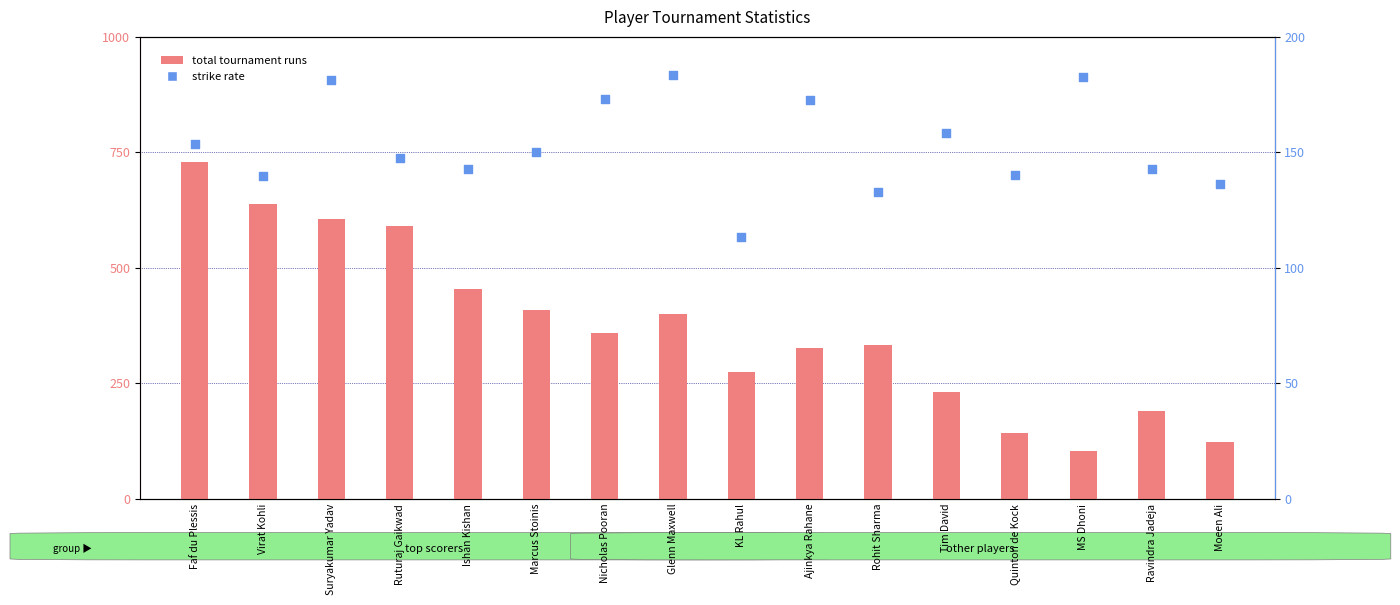

What is the total value across all series at Moeen Ali?

260.3